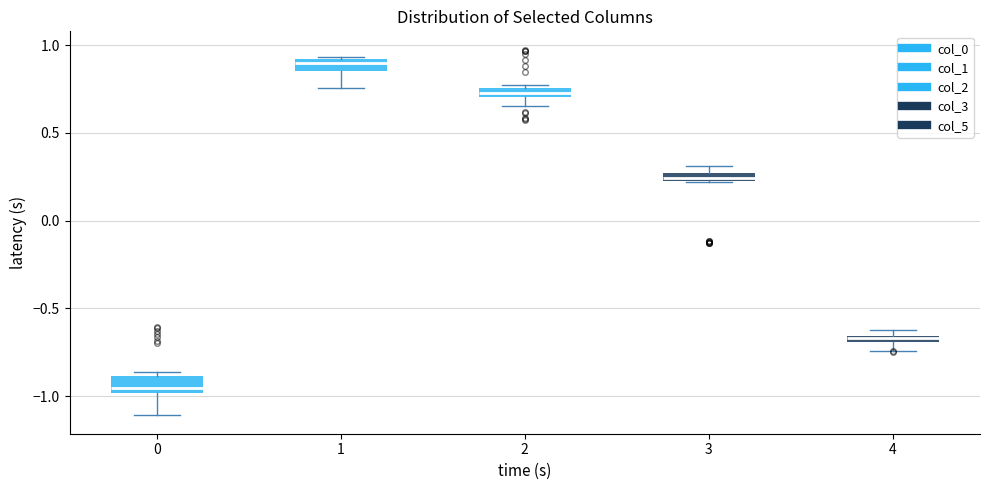

Where is the lower edge of the box at x = 2 on the y-axis? The values are not printed on the chart, so give them approximately, as read against the axis.

0.70